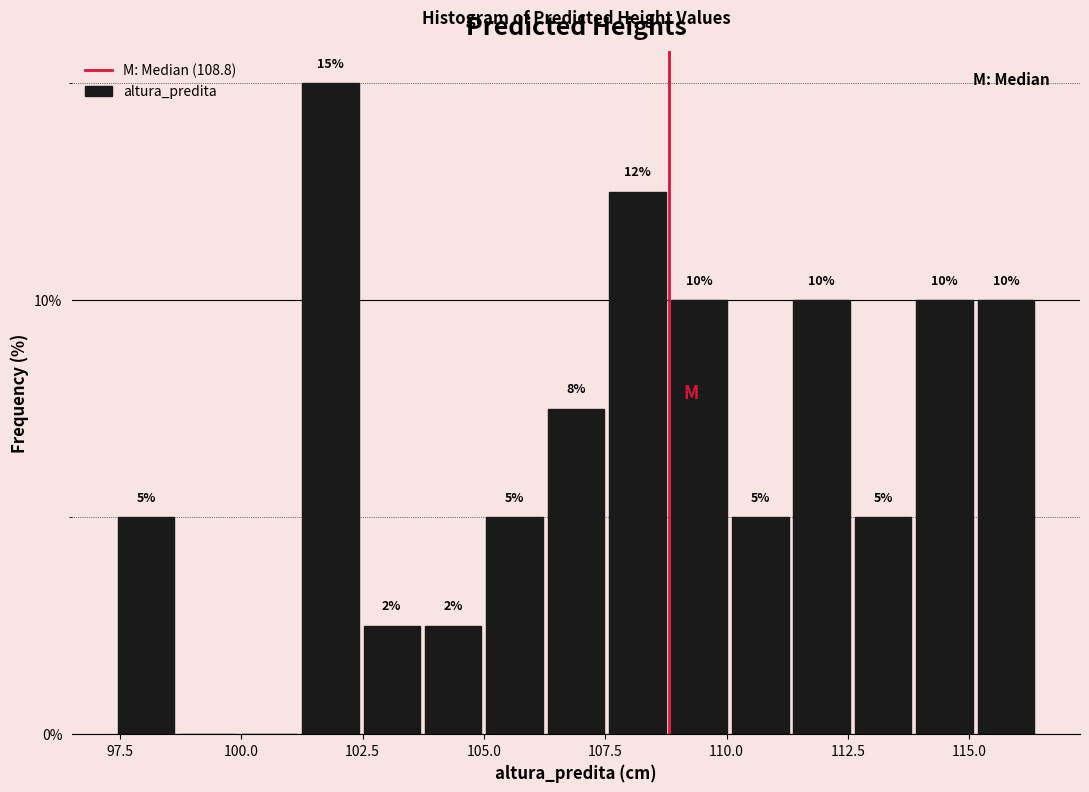

Around what value on the x-axis is the tallest bar? Give the approximate position of its centre, as read against the axis.

102.0